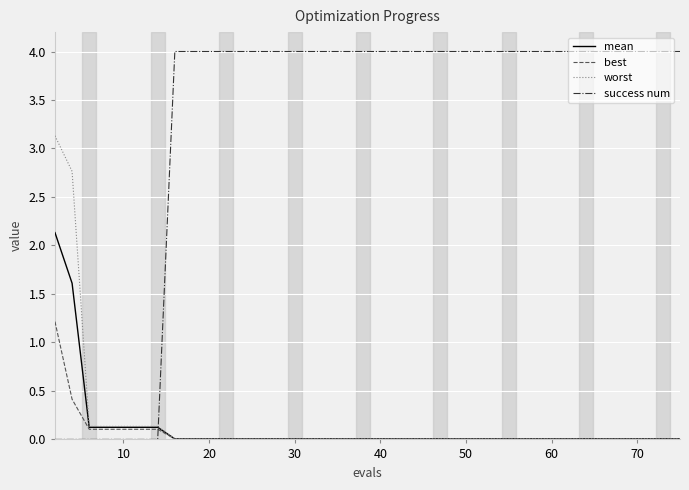

Which series has the largest total across all categories?

success num